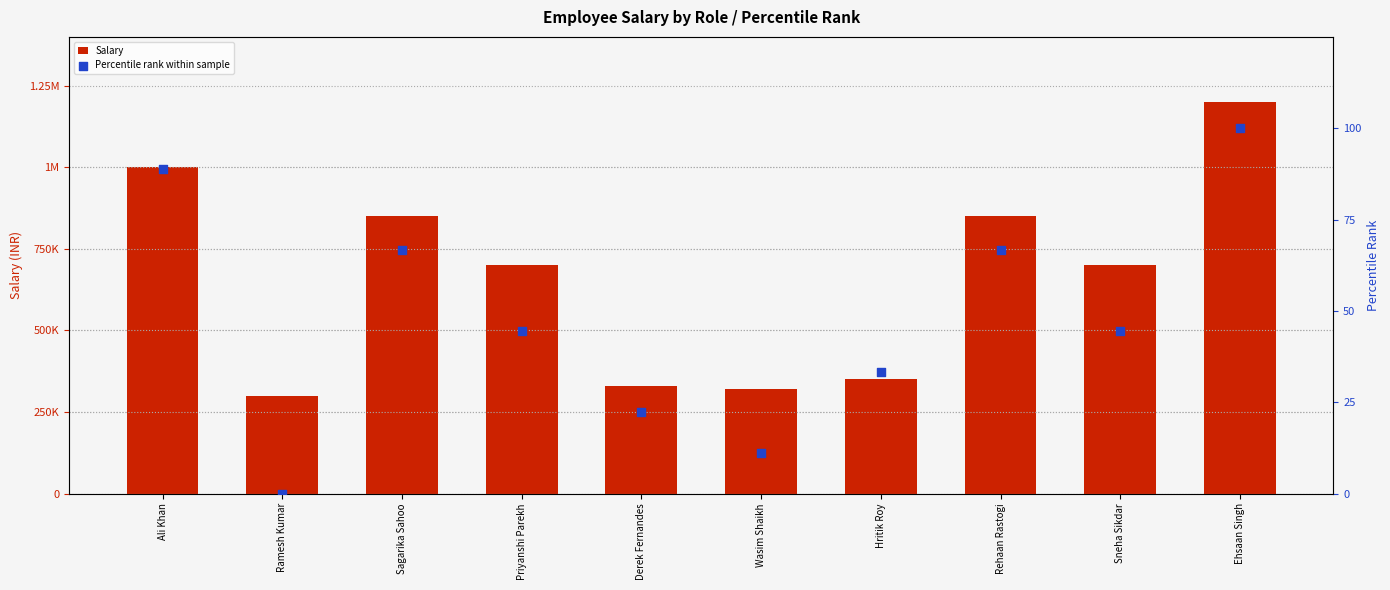

Is the value of Salary at Hritik Roy greater than the value of Percentile rank within sample at Wasim Shaikh?

Yes